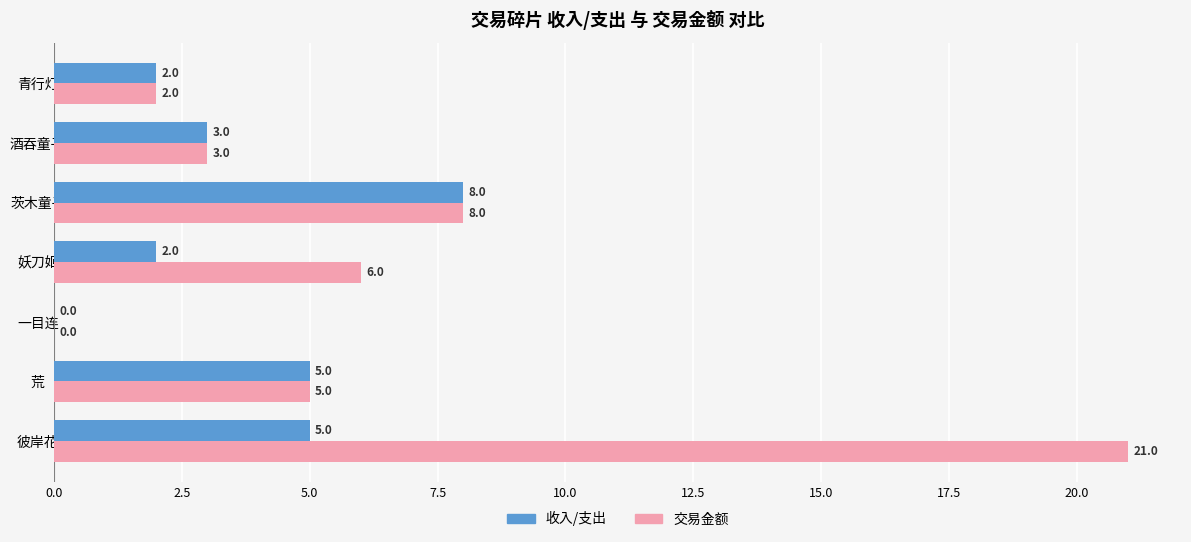

True or false: 交易金额 has a value of 12 at 茨木童子.

False